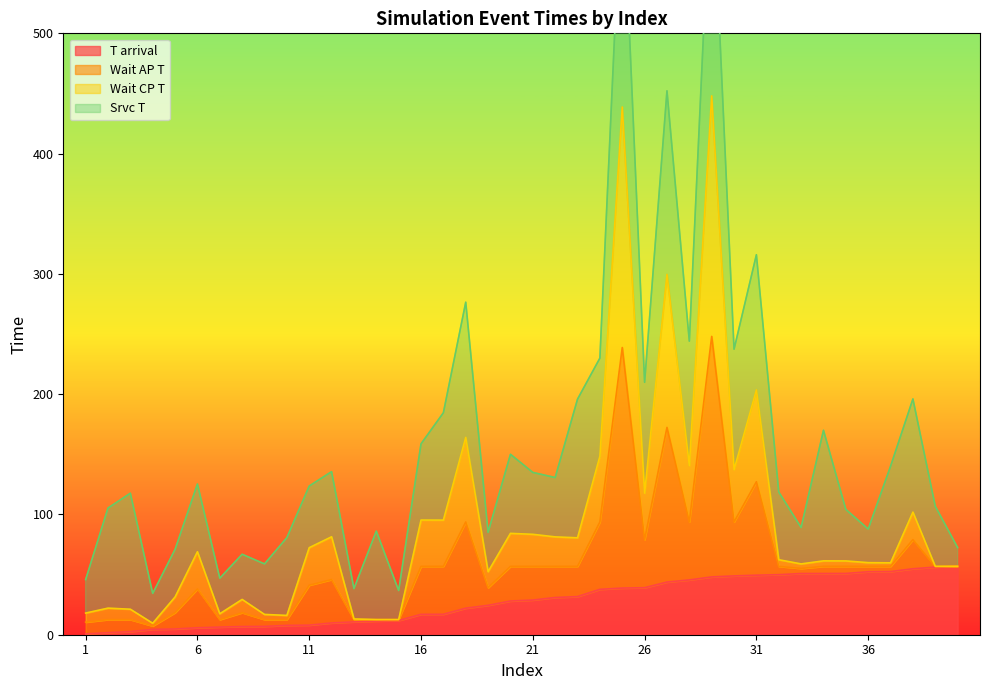

What are all the series names shown in the legend?

T arrival, Wait AP T, Wait CP T, Srvc T